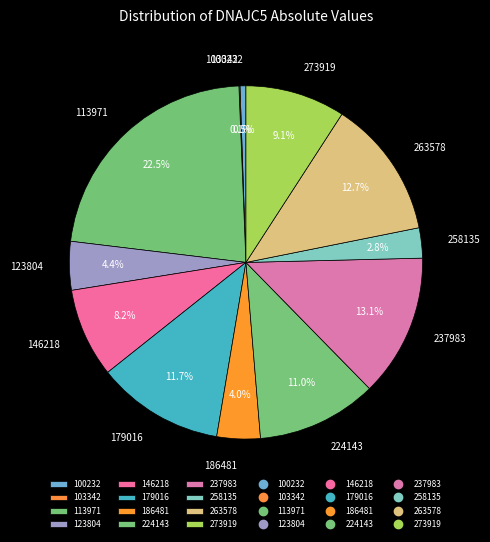

To the nearest percent, what is the average slice percentage?

8%